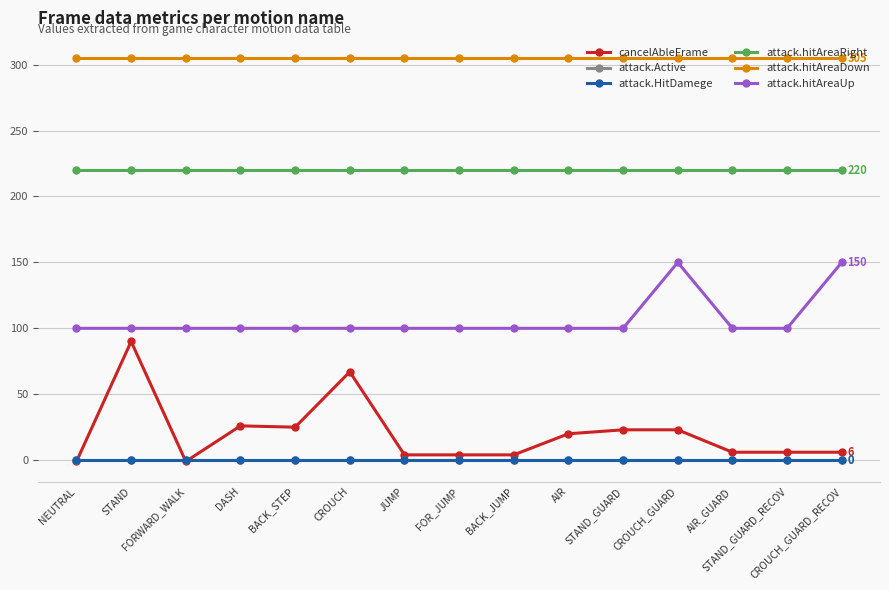

Reading left to right, extract all data points from this chart.

cancelAbleFrame: -1	90	-1	26	25	67	4	4	4	20	23	23	6	6	6
attack.Active: 0	0	0	0	0	0	0	0	0	0	0	0	0	0	0
attack.HitDamege: 0	0	0	0	0	0	0	0	0	0	0	0	0	0	0
attack.hitAreaRight: 220	220	220	220	220	220	220	220	220	220	220	220	220	220	220
attack.hitAreaDown: 305	305	305	305	305	305	305	305	305	305	305	305	305	305	305
attack.hitAreaUp: 100	100	100	100	100	100	100	100	100	100	100	150	100	100	150